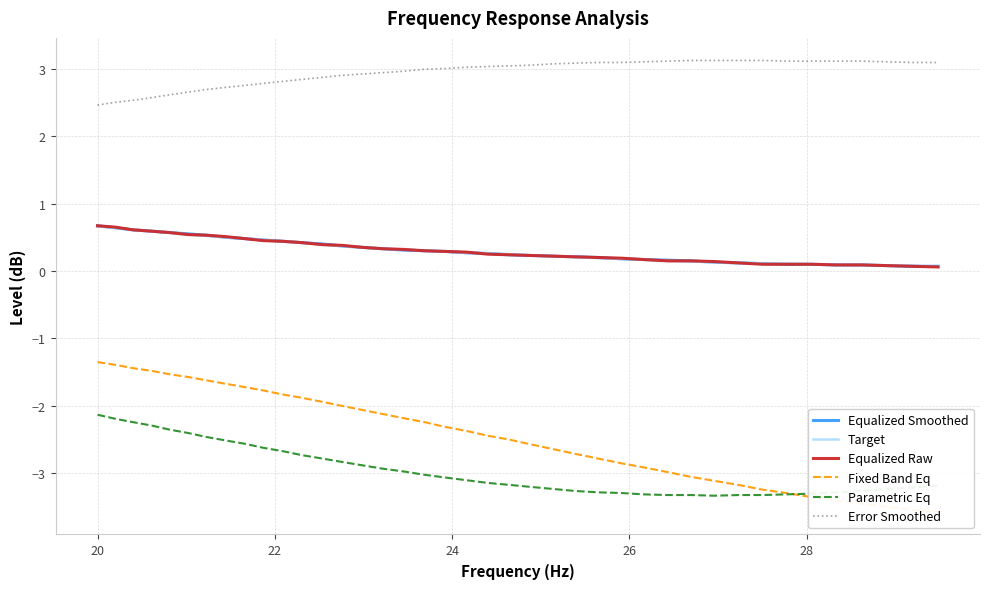

True or false: Error Smoothed and Target cross at least once.

False